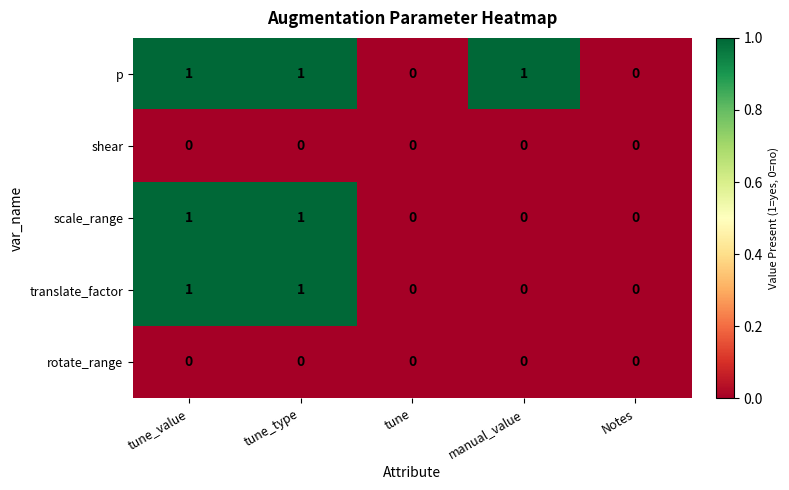

Count the scale_range values in the range 0 to 1.

5